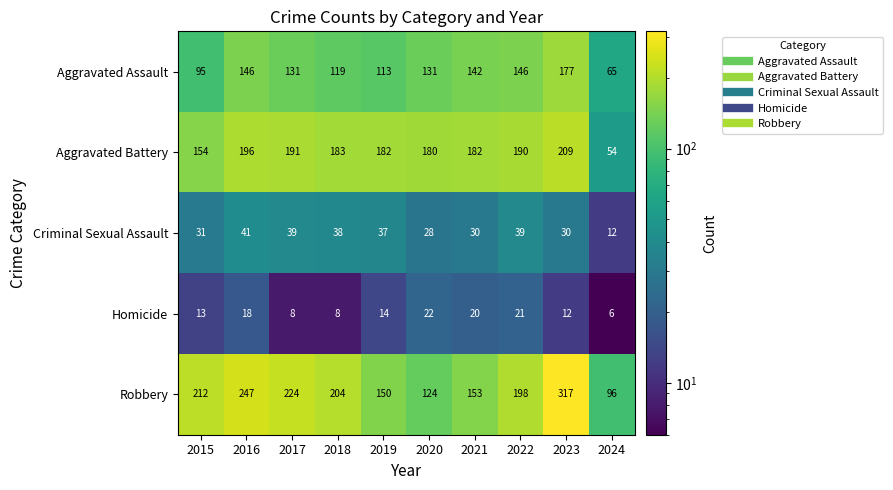

What is the sum of the Criminal Sexual Assault values at 2019 and 2024?

49